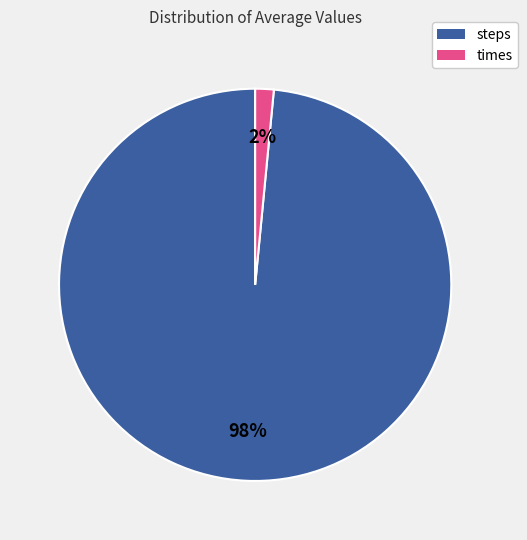

How many slices are in this pie chart?

2